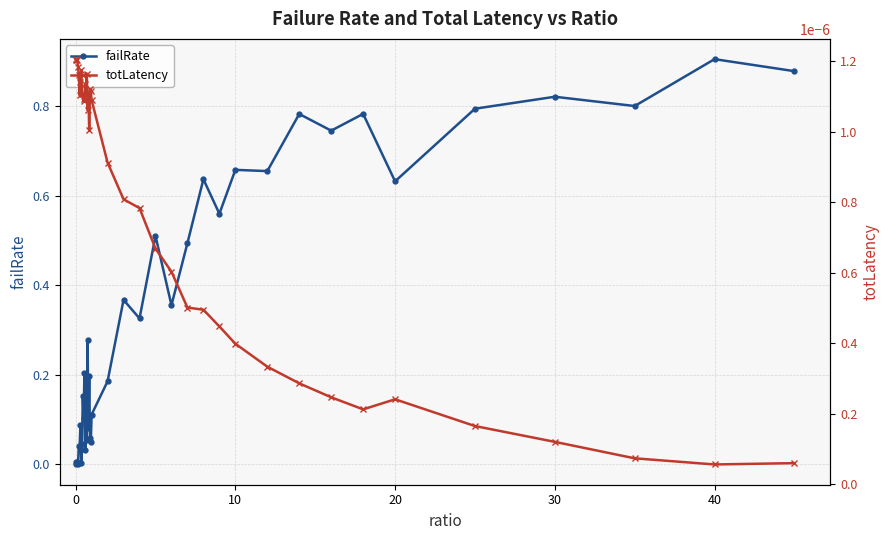

True or false: failRate has more than 0 interior local peaks.

True